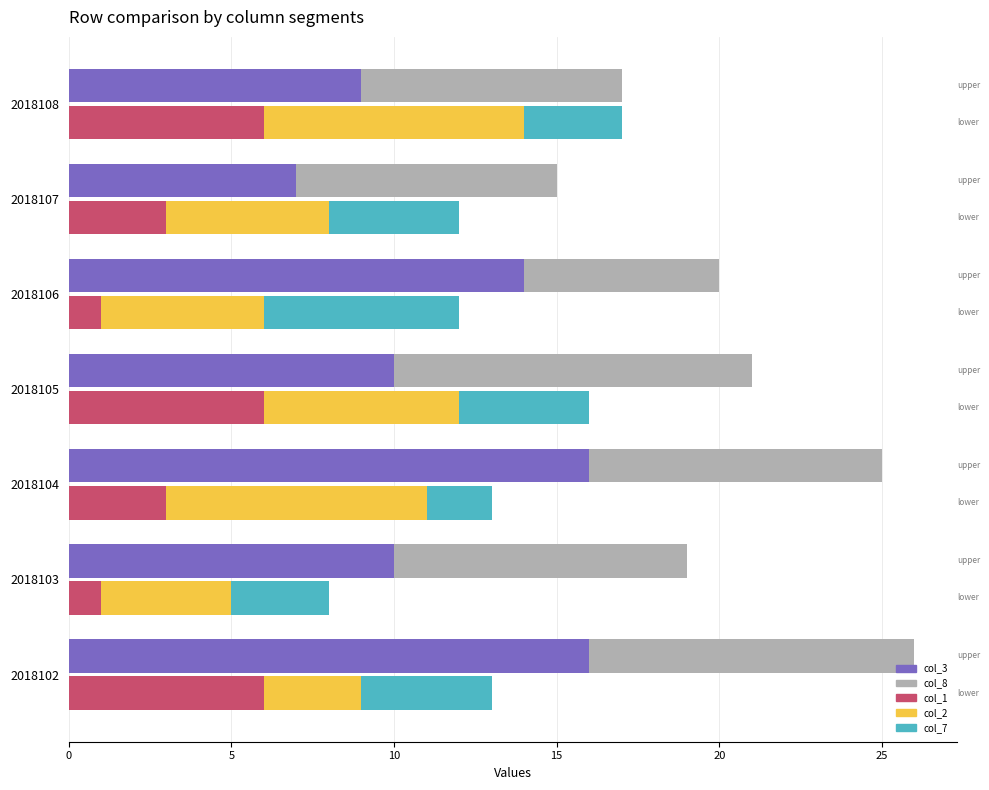

What is the total value across all series at 2018102?

39